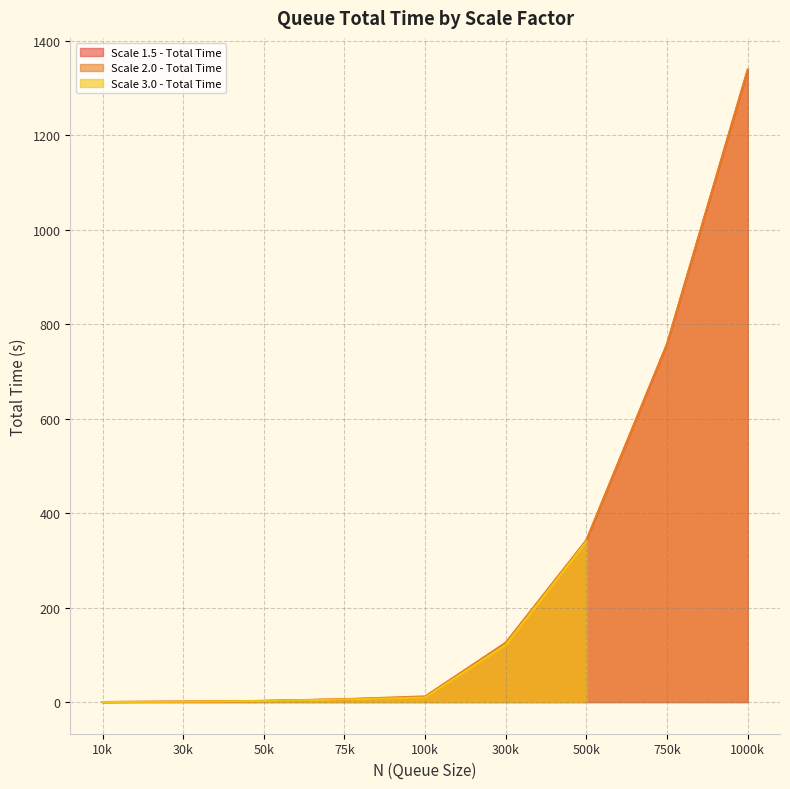

Which category has the highest value in the Scale 1.5 - Total Time series?

1000k